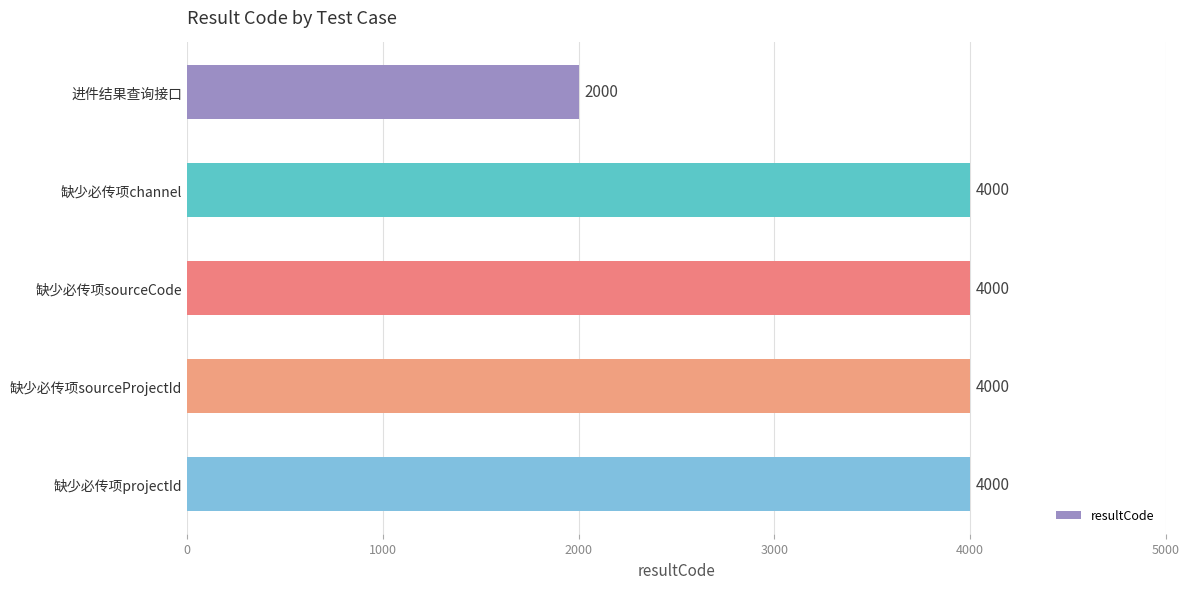

Are the bars horizontal?

Yes